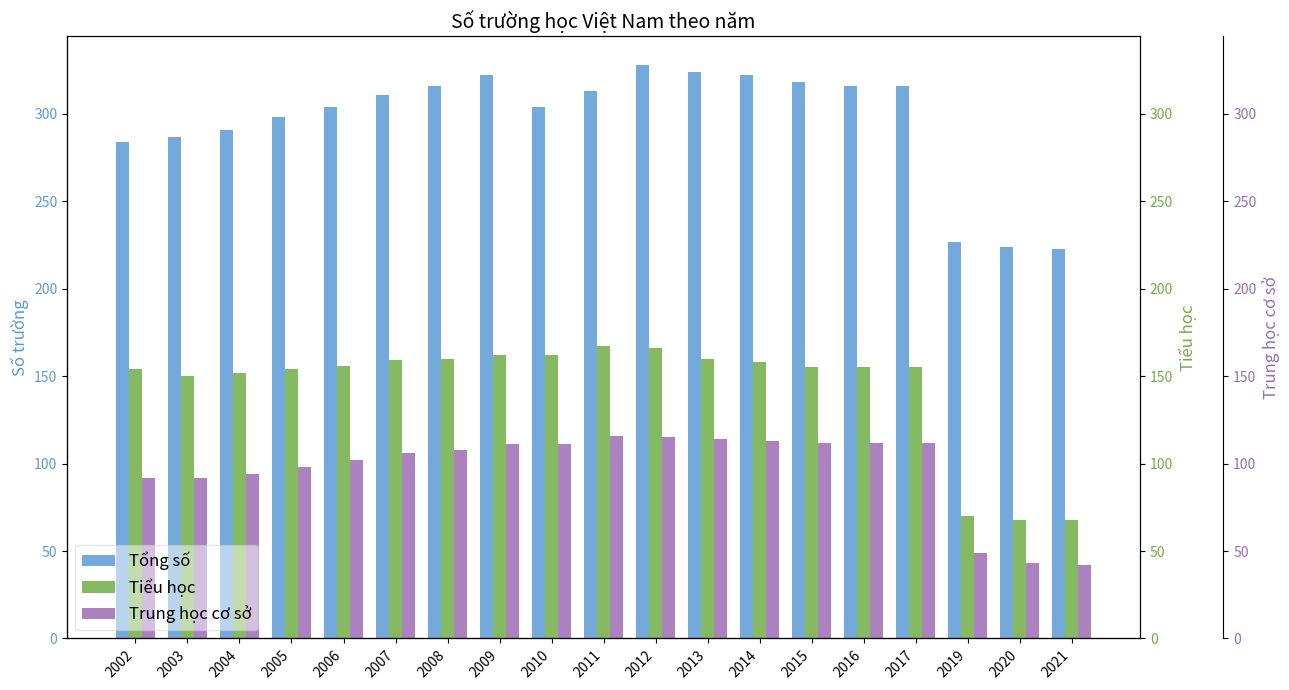

At which category does the chart reach its peak across all series?

2012